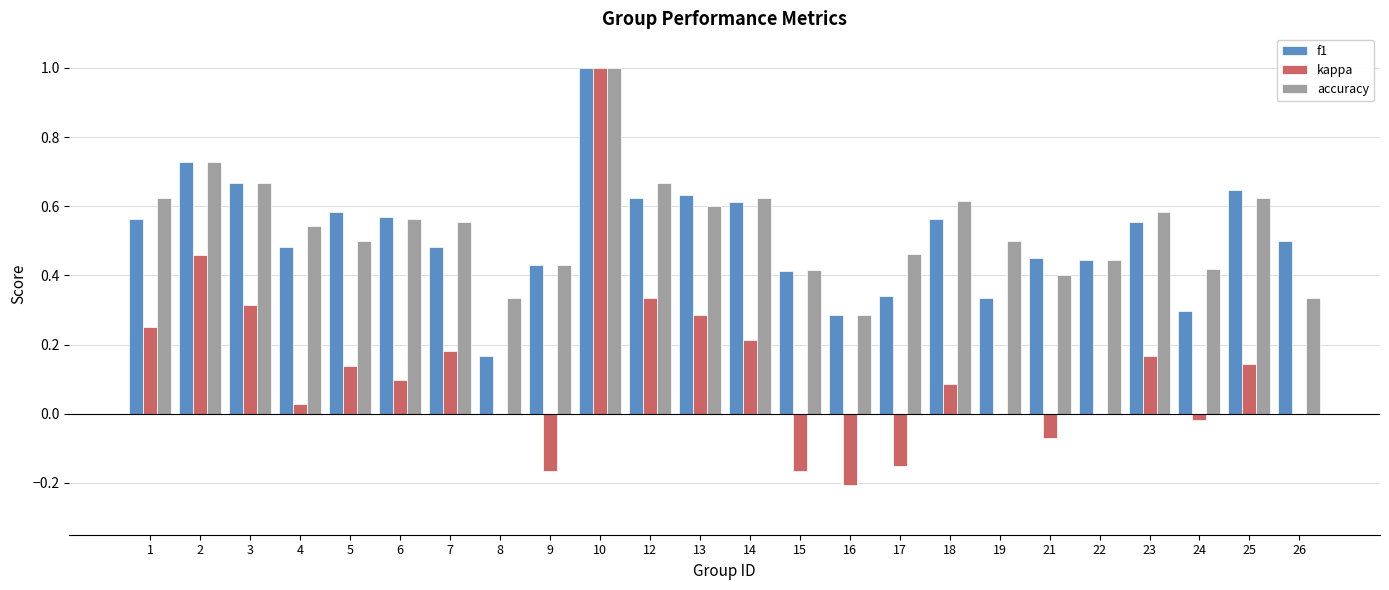

What is the sum of all f1 values?

12.4